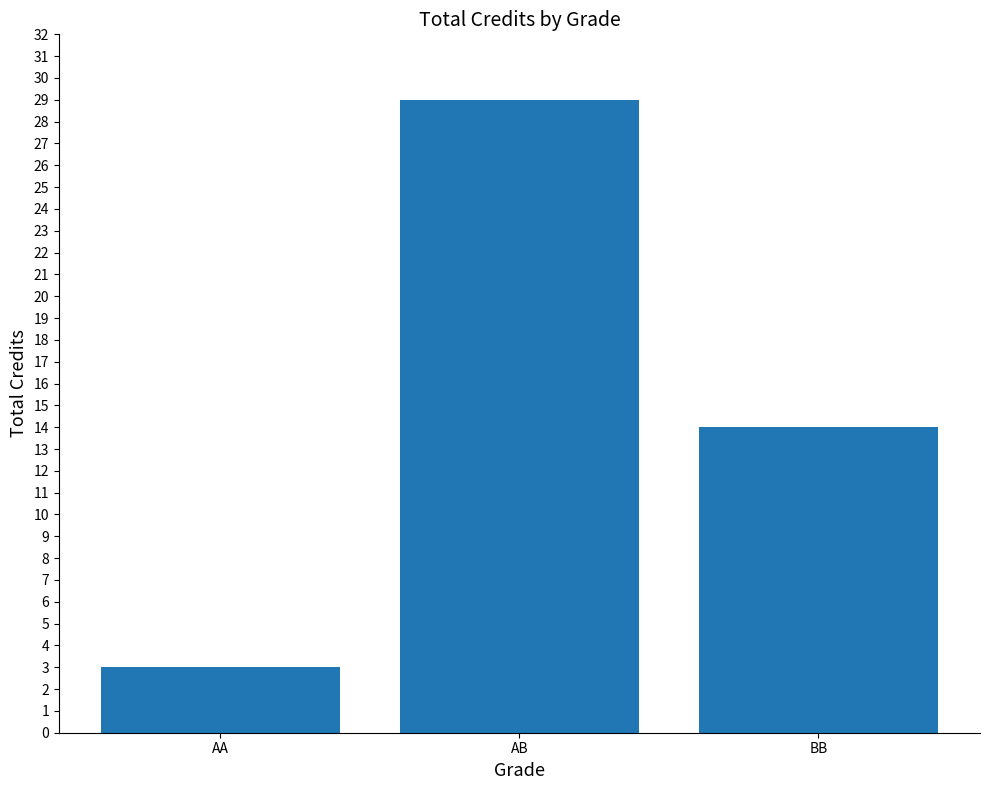

Where does the data first go above 14?

AB